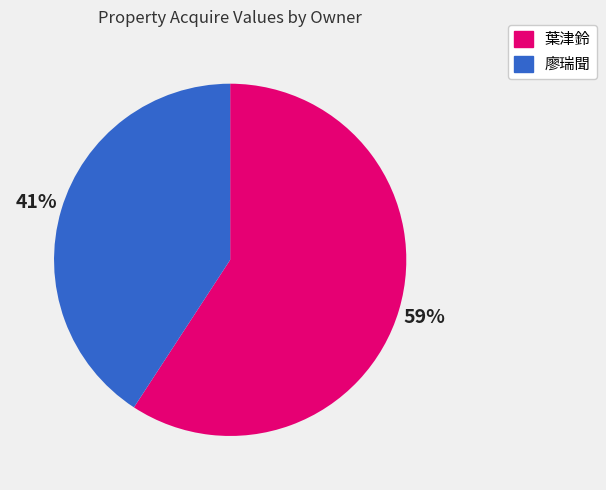

To the nearest percent, what portion does 廖瑞聞 represent?

41%